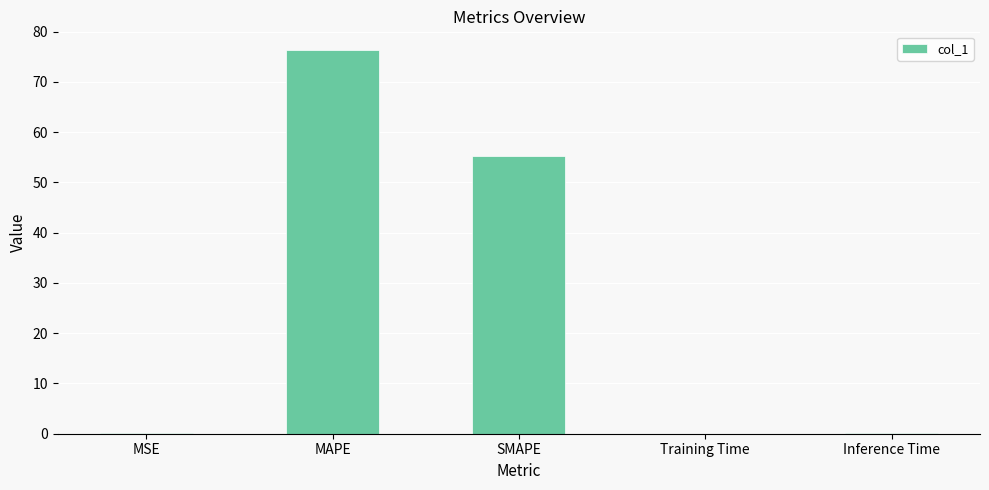

What is the maximum value shown in the chart?

76.3